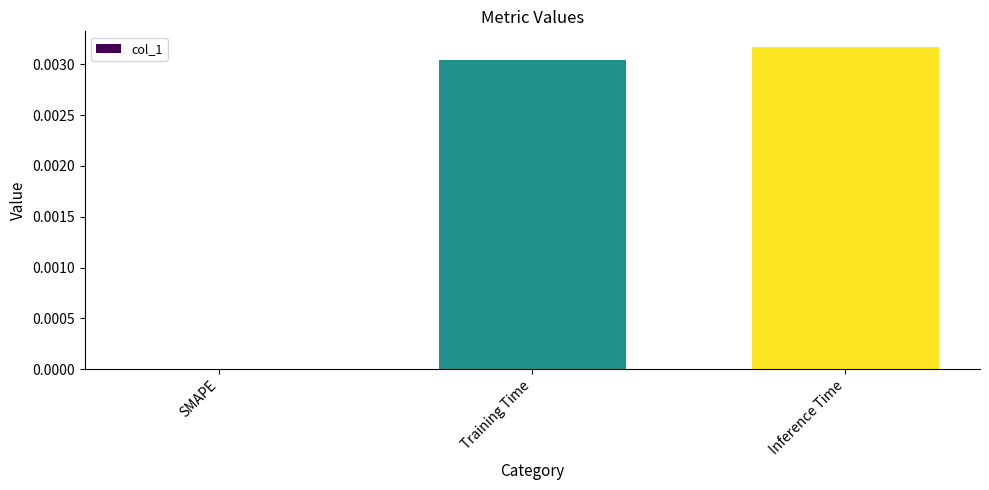

At which category does the chart reach its peak across all series?

Inference Time